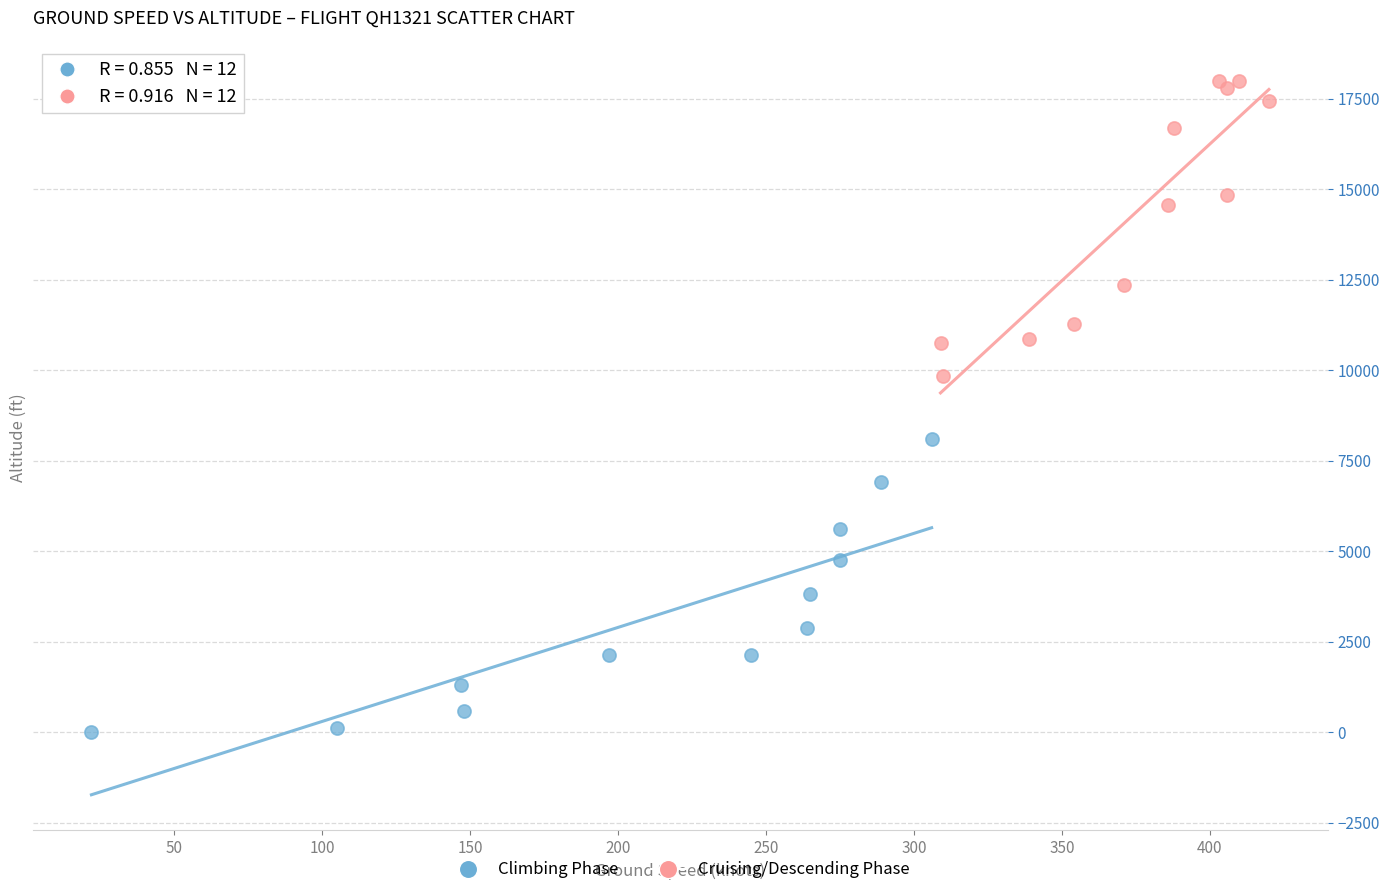

Which series reaches the minimum Y coordinate?

Climbing Phase